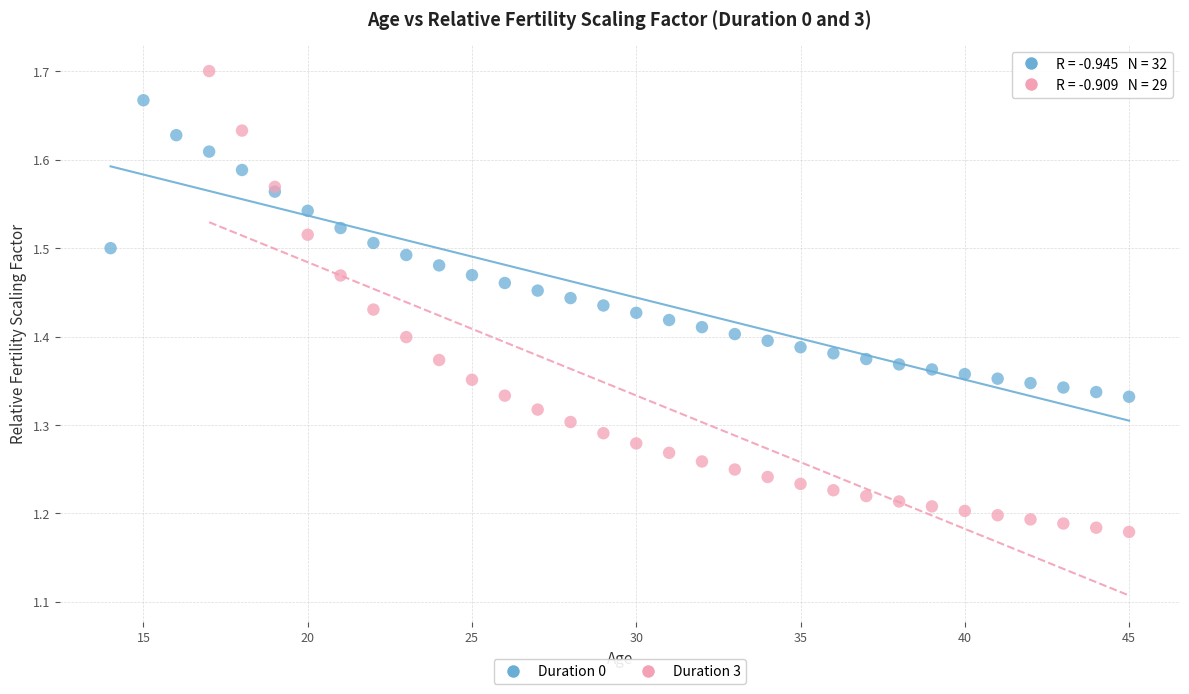

Which series has the largest Y range (max minus min)?

Duration 3